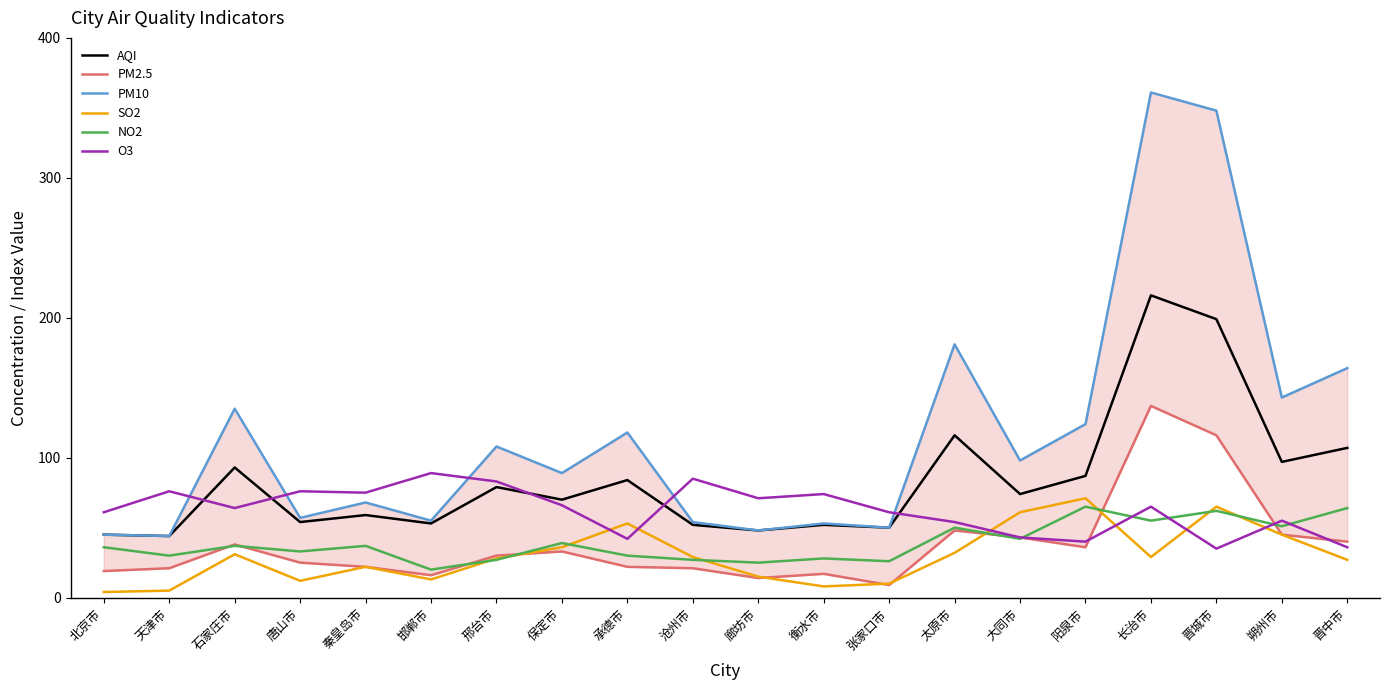

Is the value of SO2 at 沧州市 greater than the value of PM10 at 太原市?

No